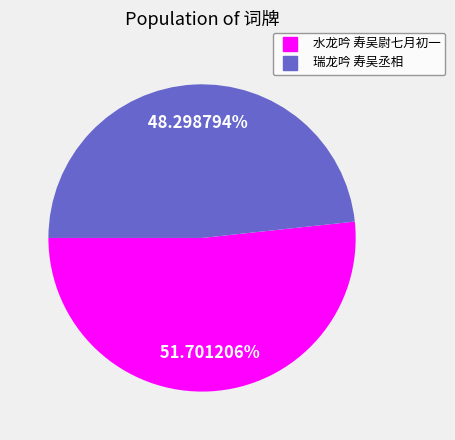

To the nearest percent, what percentage of the pie is 瑞龙吟 寿吴丞相?

48%